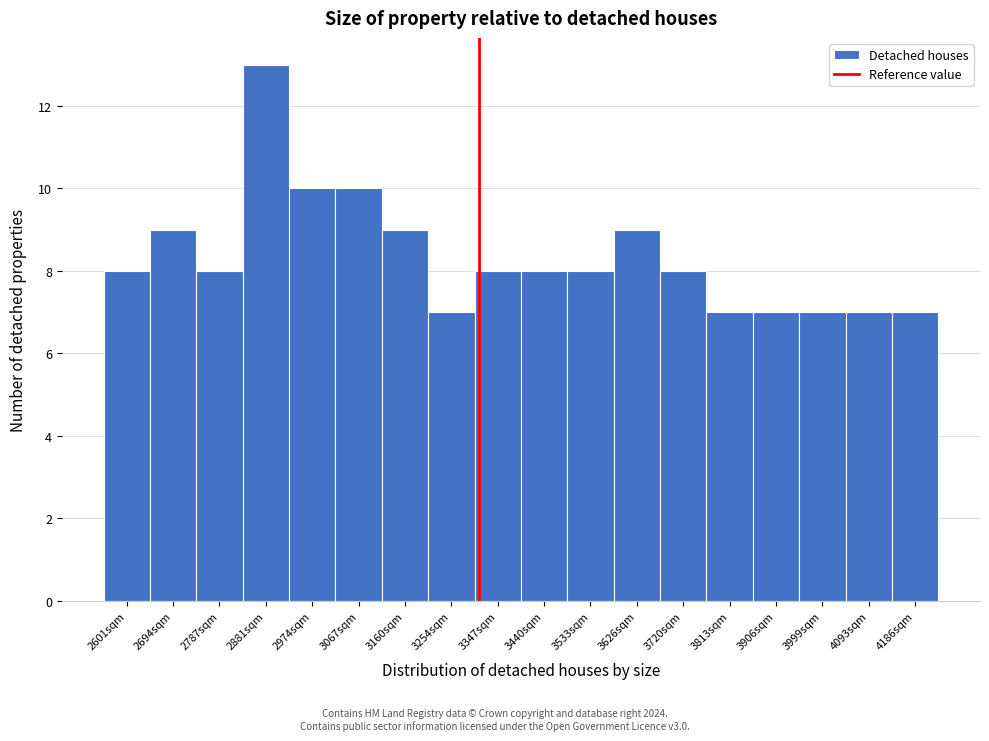

Reading right to left, what are all the values shown in this chart?

4186sqm=7	4093sqm=7	3999sqm=7	3906sqm=7	3813sqm=7	3720sqm=8	3626sqm=9	3533sqm=8	3440sqm=8	3347sqm=8	3254sqm=7	3160sqm=9	3067sqm=10	2974sqm=10	2881sqm=13	2787sqm=8	2694sqm=9	2601sqm=8